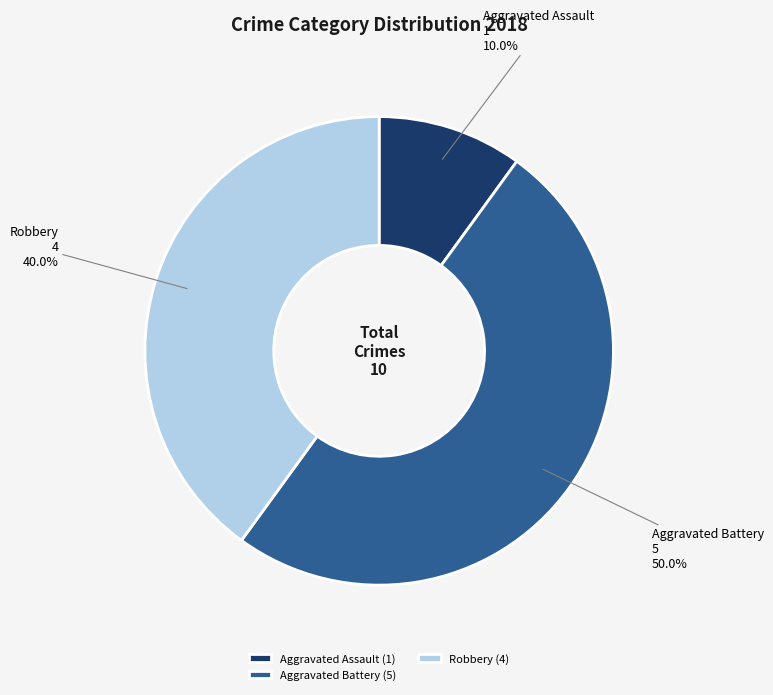

Does Robbery account for over 50% of the chart?

No